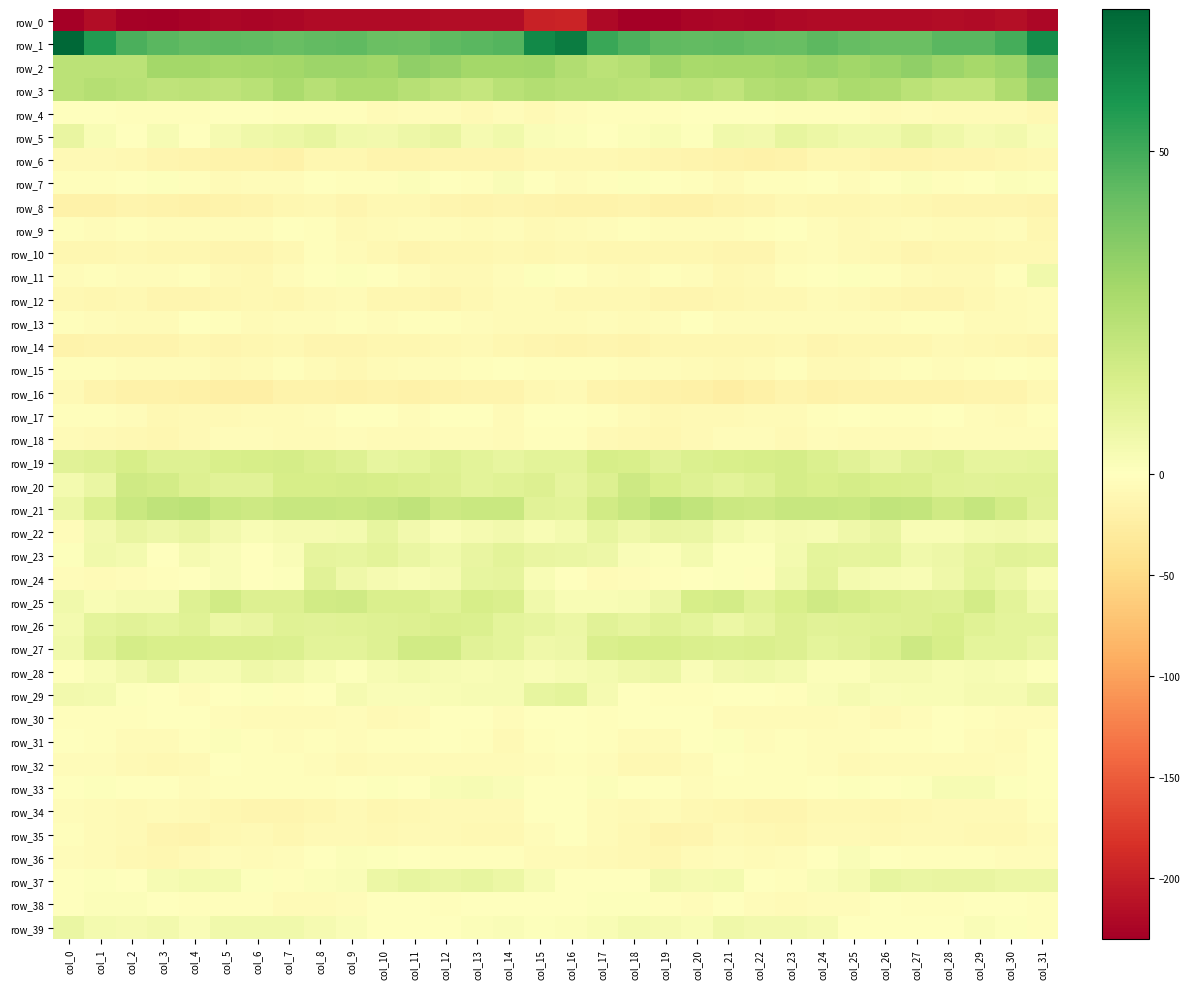

Which category has the highest value across all series?

col_0